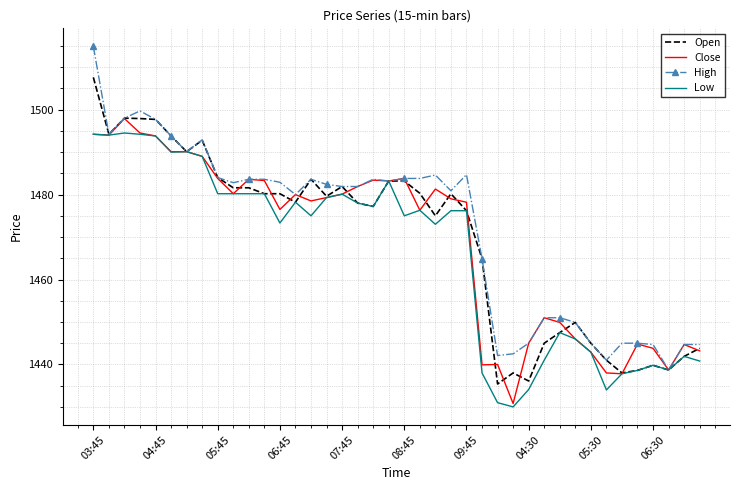

Which series has the widest spread of values?

High